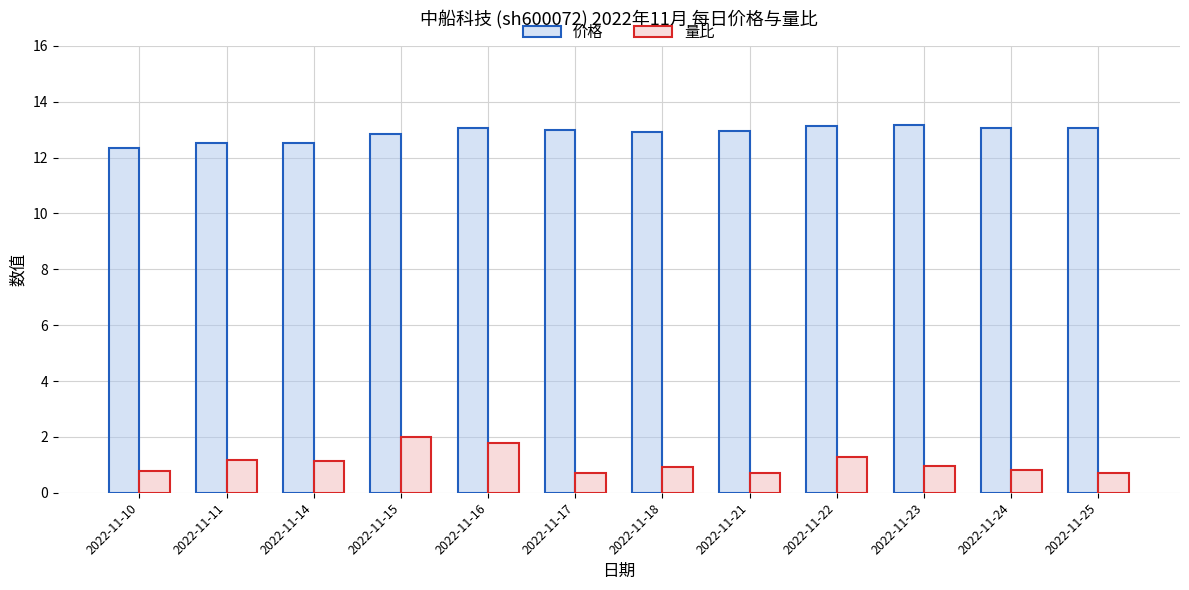

What value does the 量比 series have at 2022-11-25?

0.7